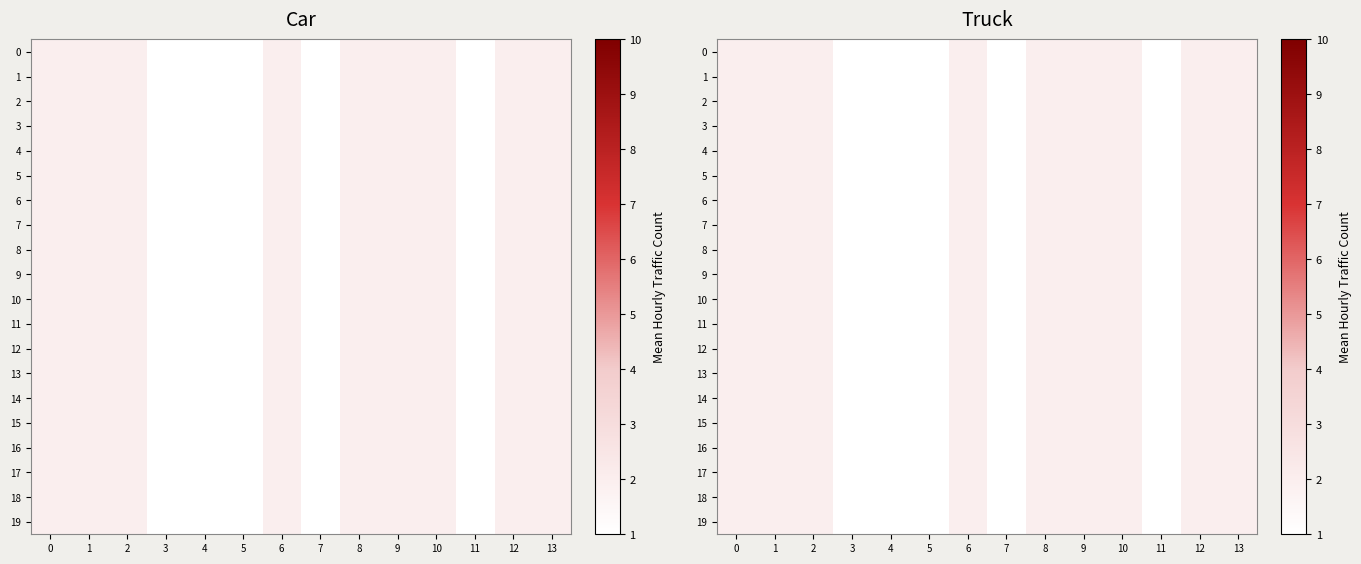

What is the approximate value of 17 at 8?

2